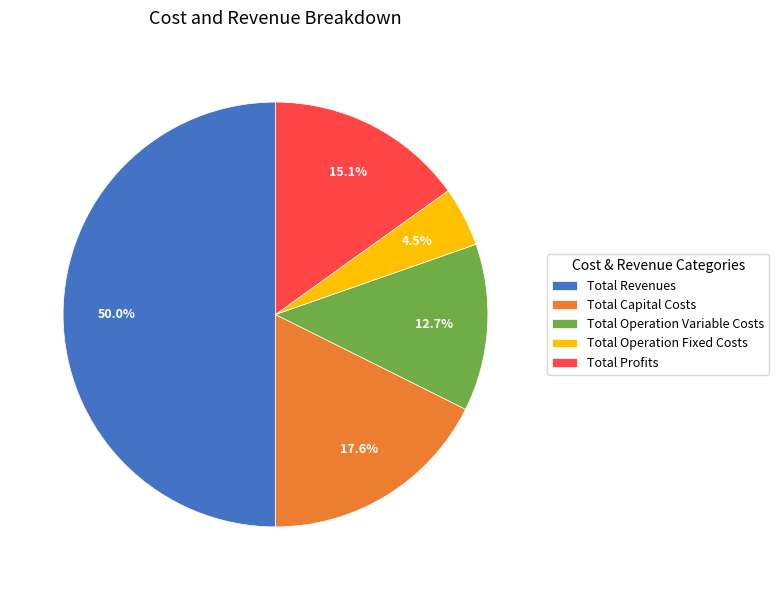

Which slice is the largest?

Total Revenues